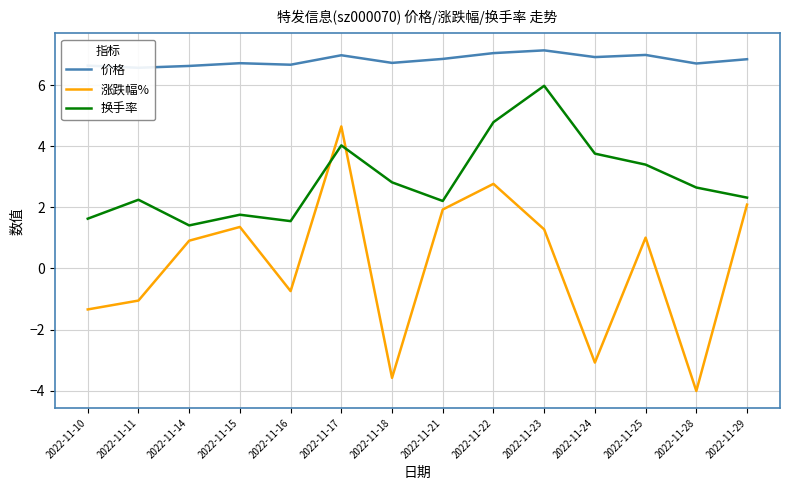

In 价格, how many points are higher than both neighbors (excluding endpoints)?

4